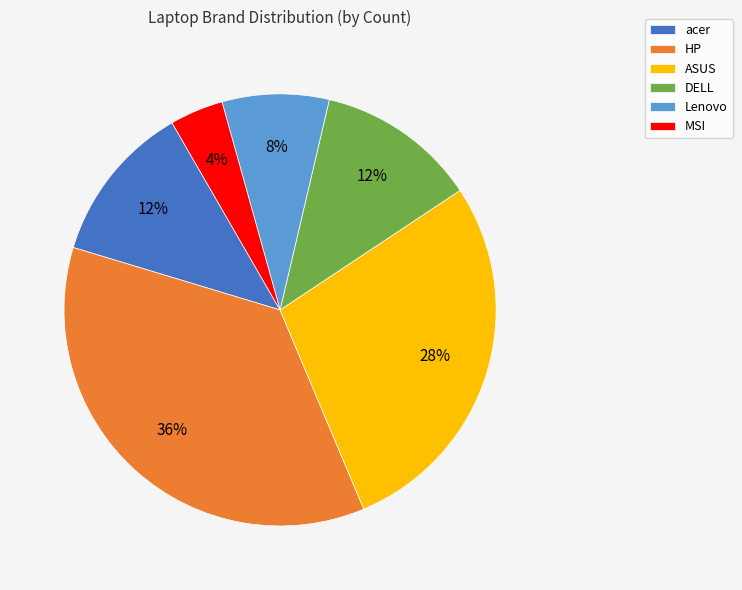

To the nearest percent, what portion does MSI represent?

4%